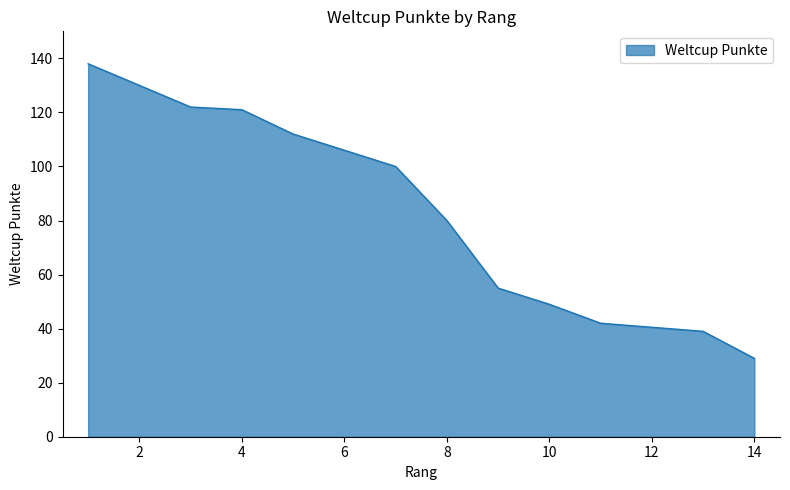

What is the difference between the values at 1-Zappella and 3-Conzett?

16